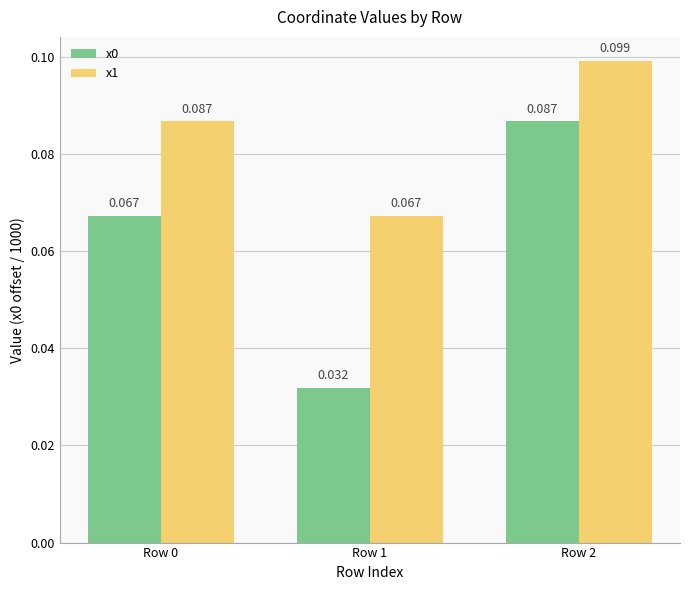

What is the sum of all x0 values?

0.2